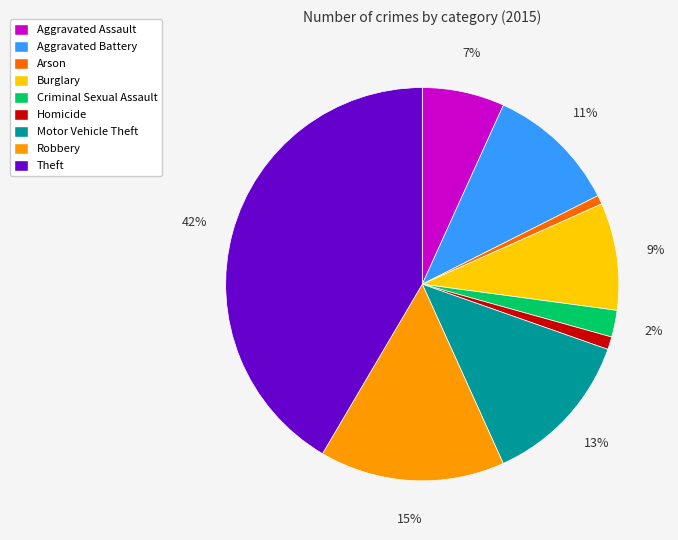

Is the sum of Theft and Aggravated Assault greater than half?

No